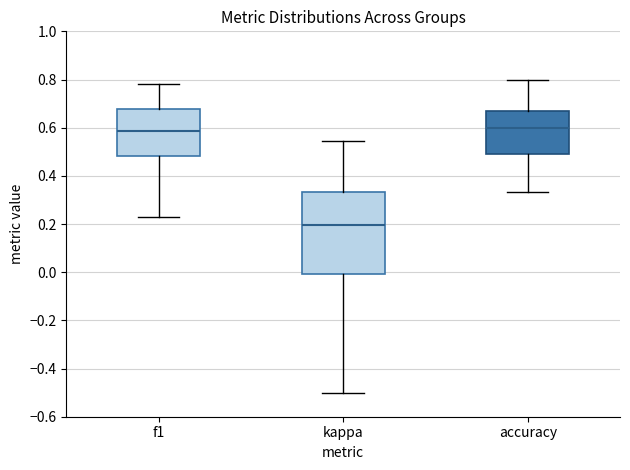

Which box is the tallest, from its lower edge to its upper edge?

kappa